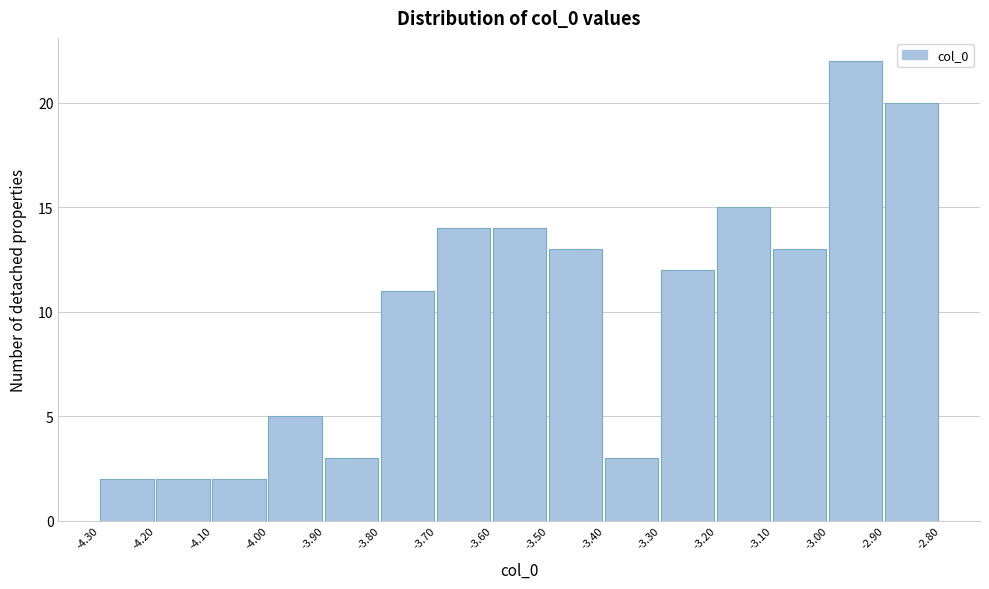

Over which range of the x-axis is the bar tallest?

-3.00 to -2.90